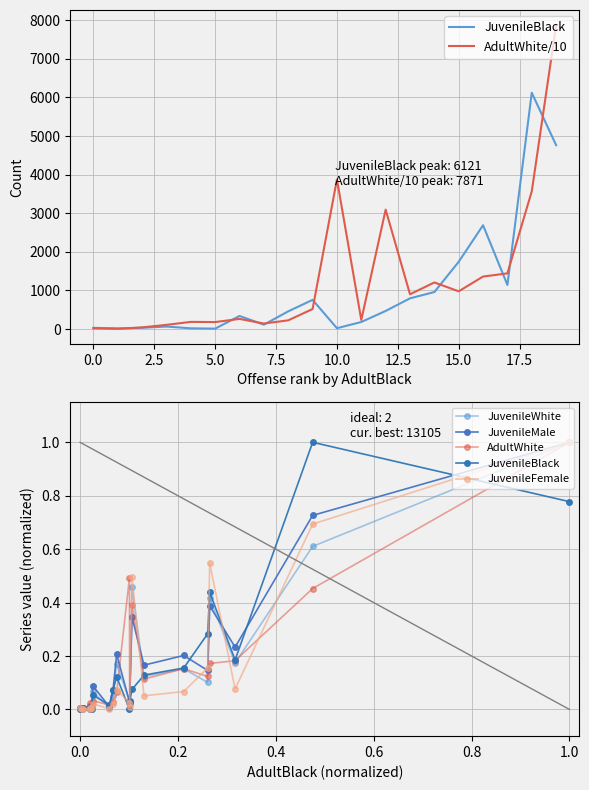

What is the sum of all AdultWhite values?

3.3